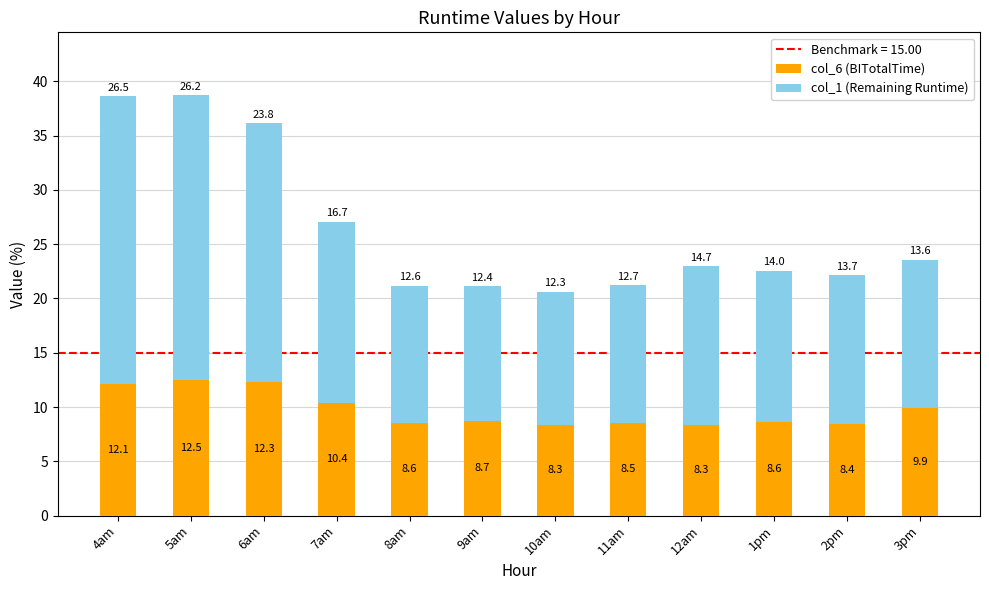

What is the total value across all series at 1pm?

22.6